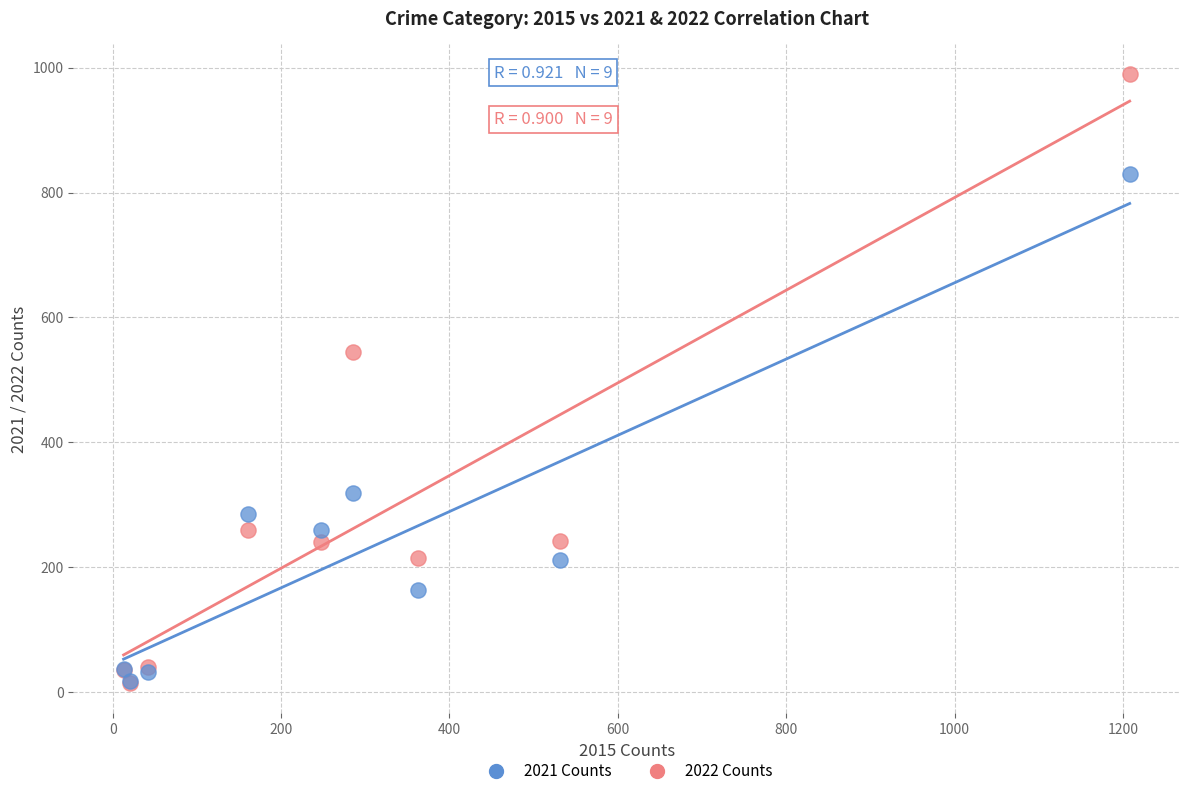

Which series contains the highest Y value?

2022 Counts